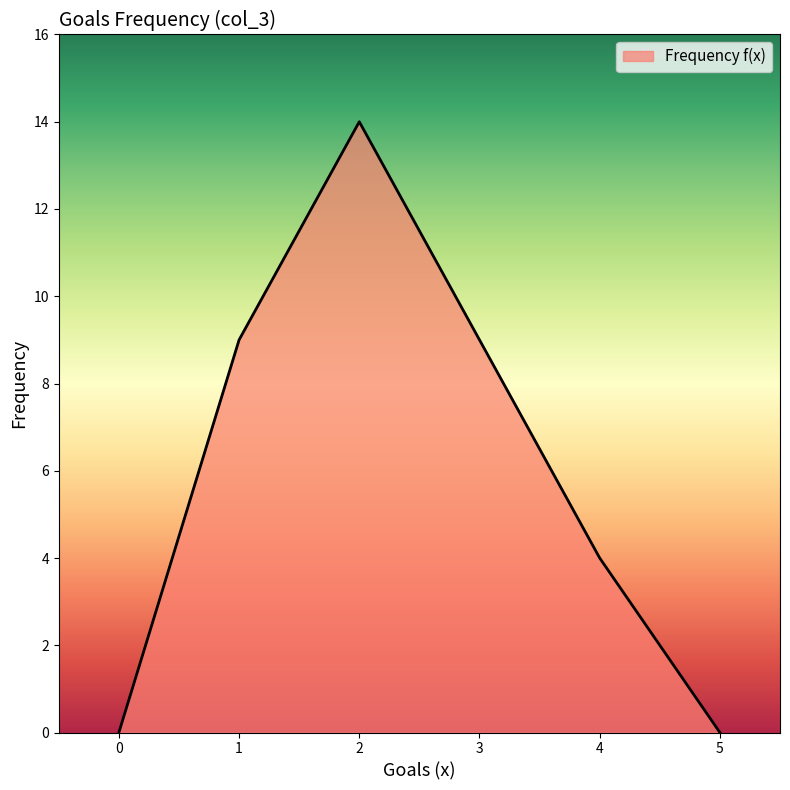

True or false: the data shows 16 at 1.

False